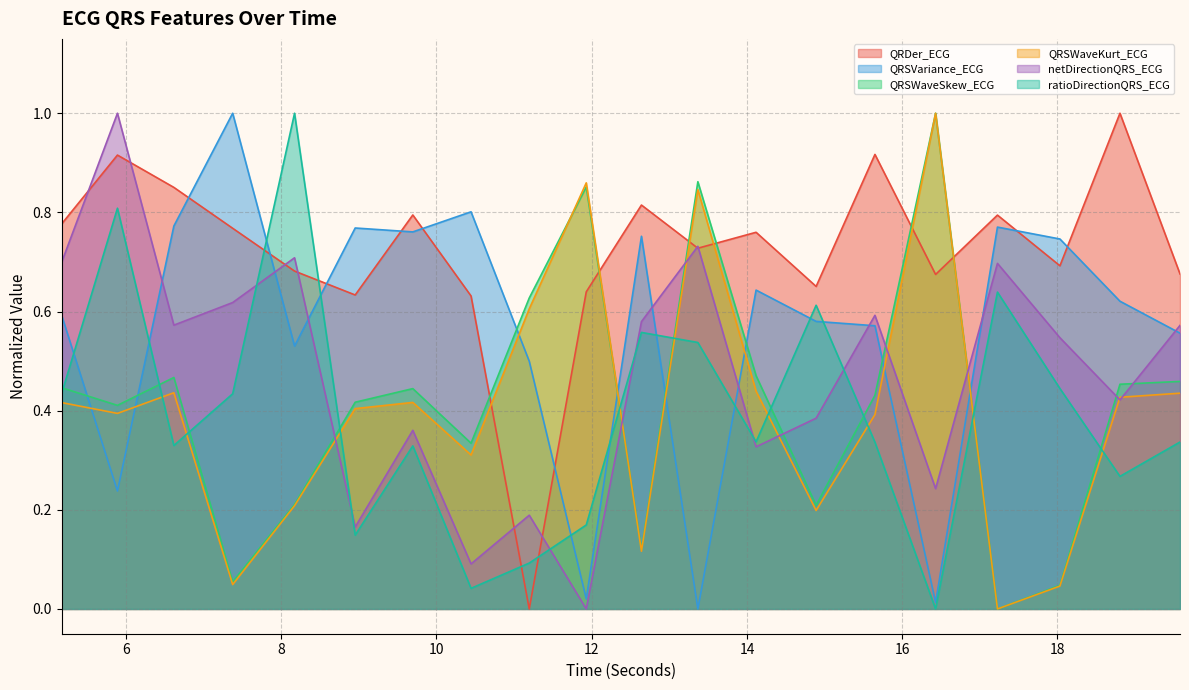

How many lines are shown in the chart?

6